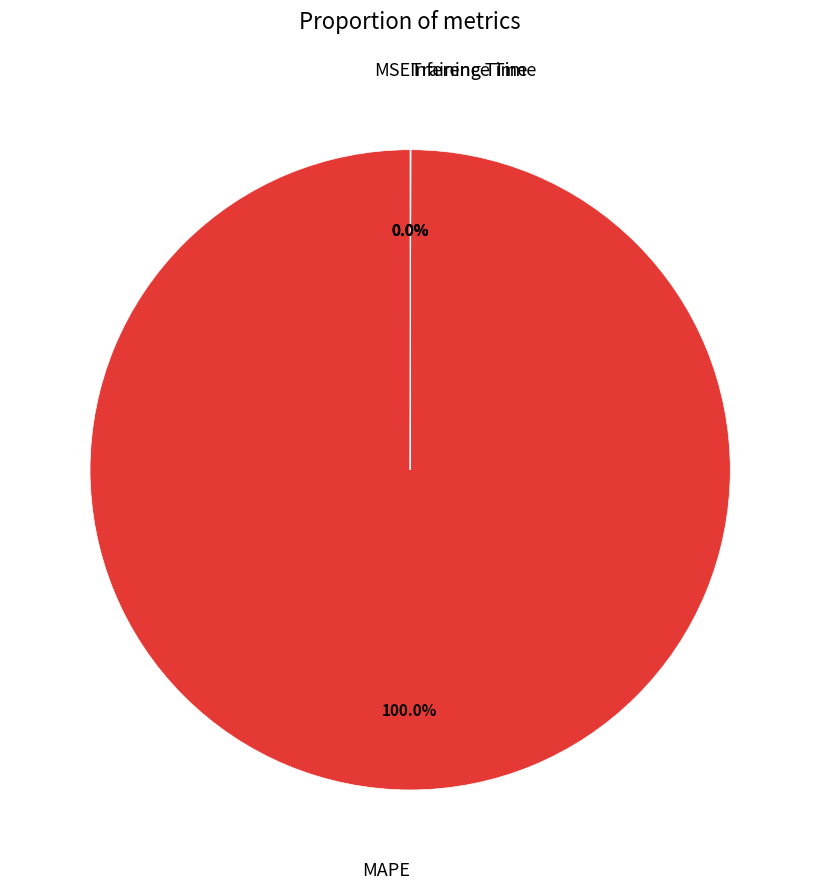

What is the majority slice?

MAPE